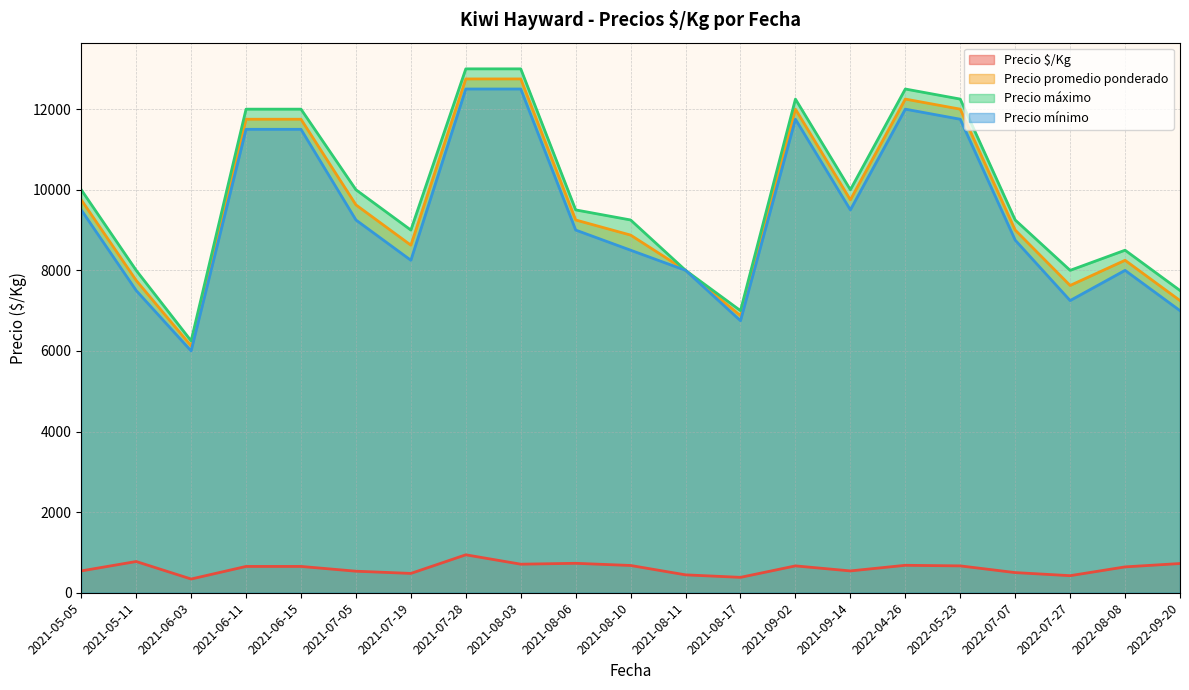

At which category is the sum across all series the highest?

2021-07-28